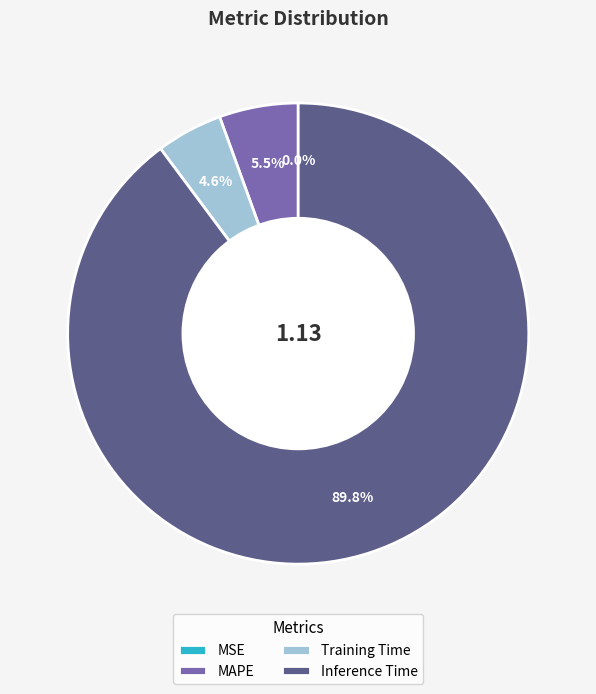

What is the total percentage of Inference Time and Training Time?

94.5%